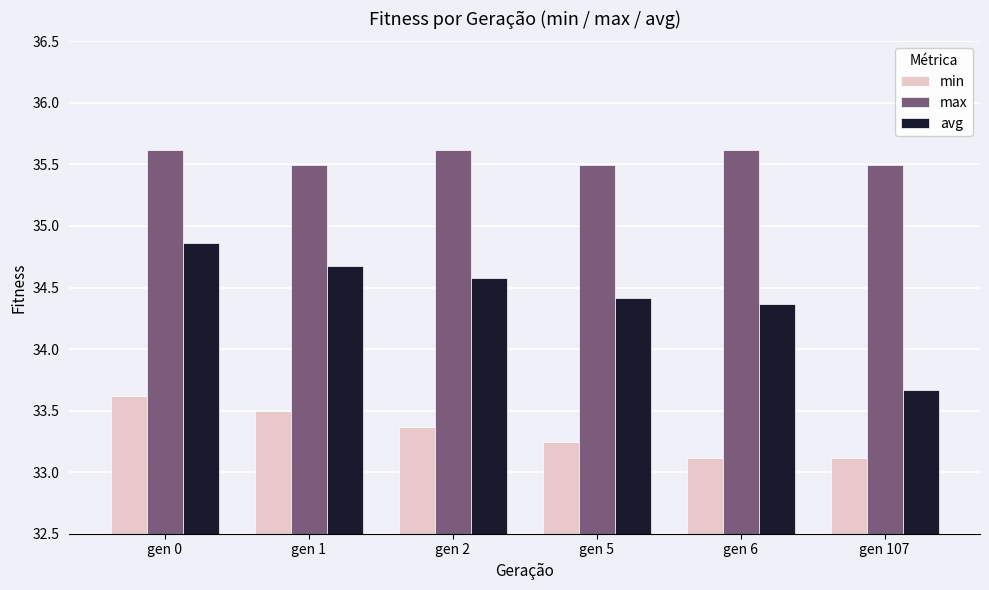

Rank the series by their average value, from highest to lowest.

max, avg, min